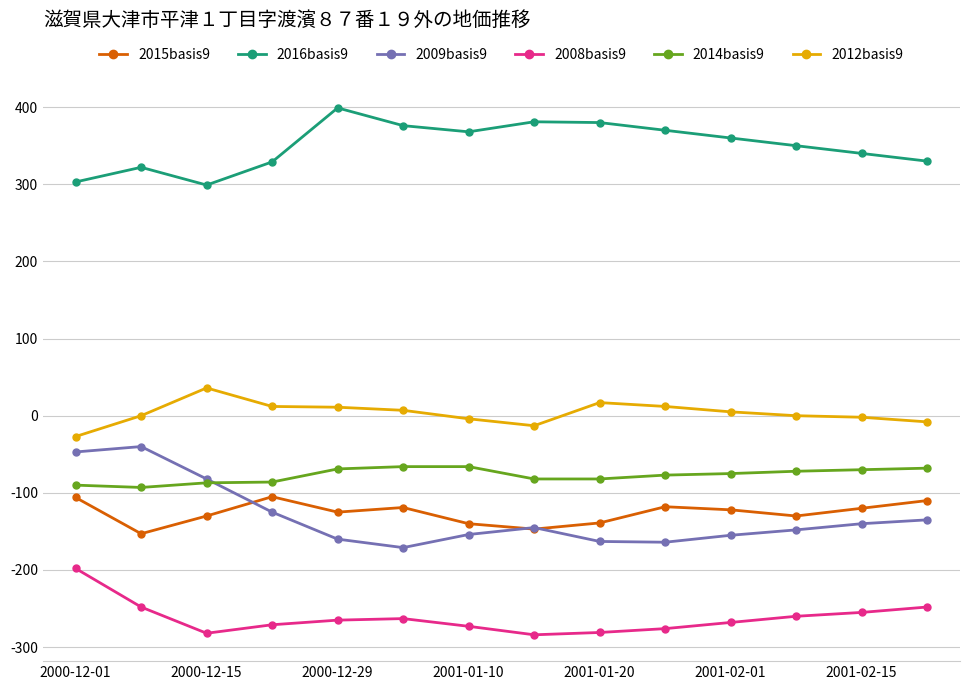

True or false: 2016basis9 and 2012basis9 intersect in this chart.

False